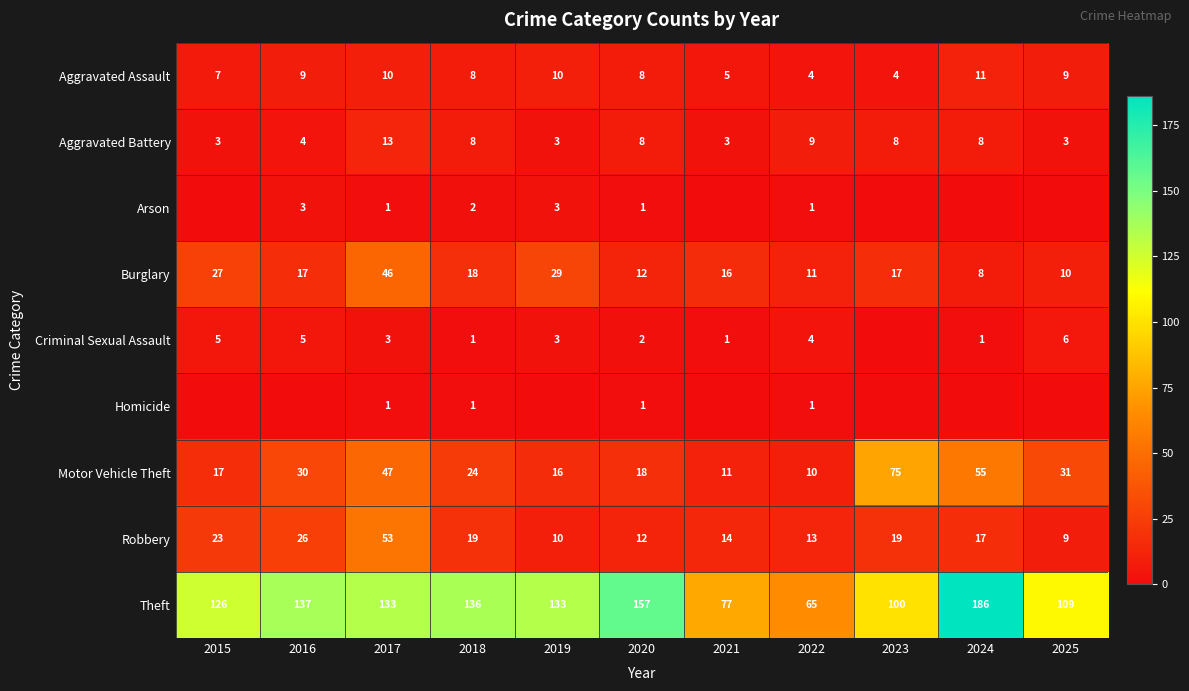

What is the total value across all series at 2025?

177